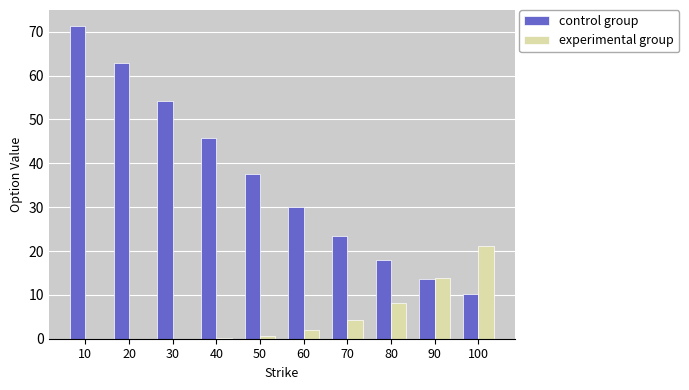

At which category is the sum across all series the highest?

10